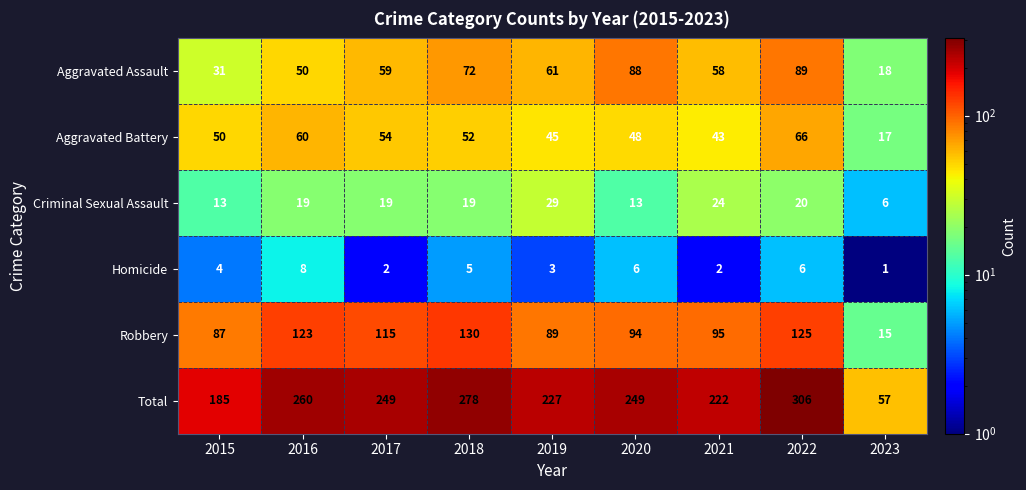

At which label is Robbery closest to 72?

2015